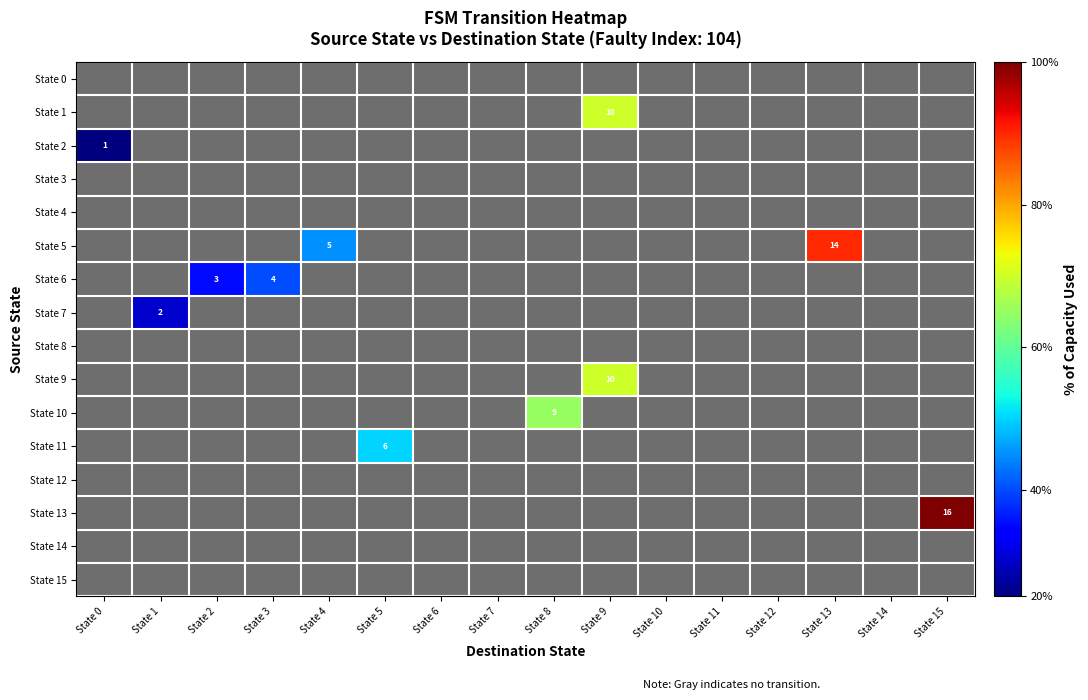

At which category is the sum across all series the highest?

State 9